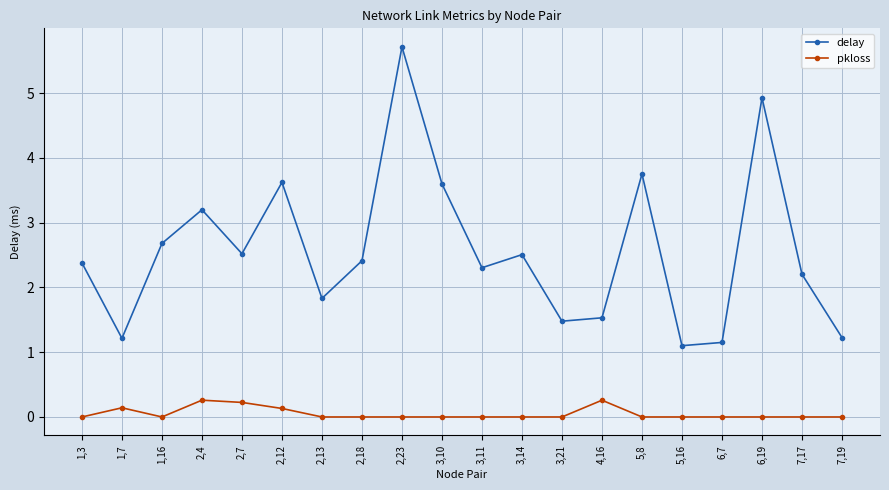

Which series has the widest spread of values?

delay